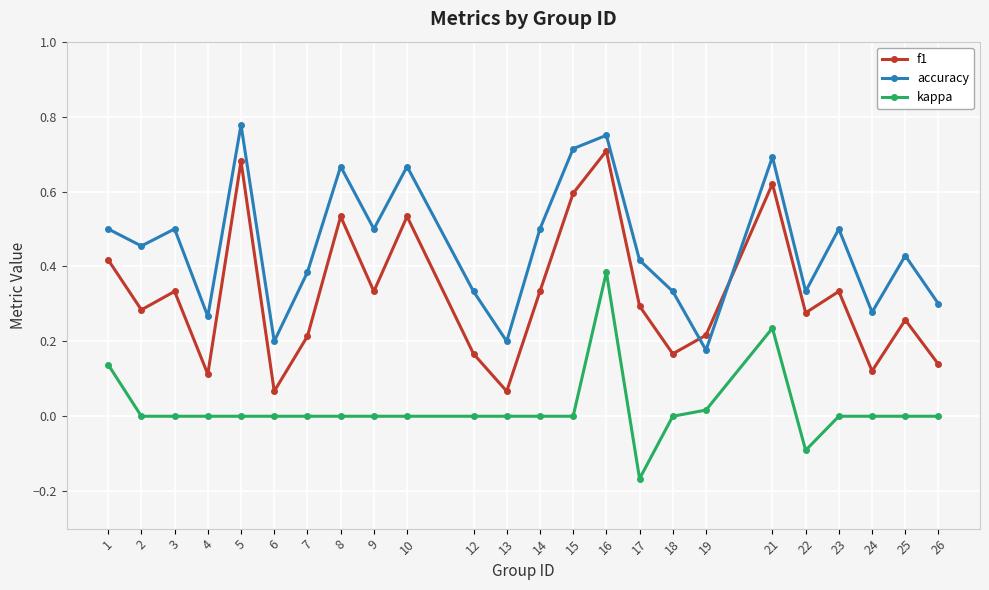

True or false: kappa and accuracy cross at least once.

False